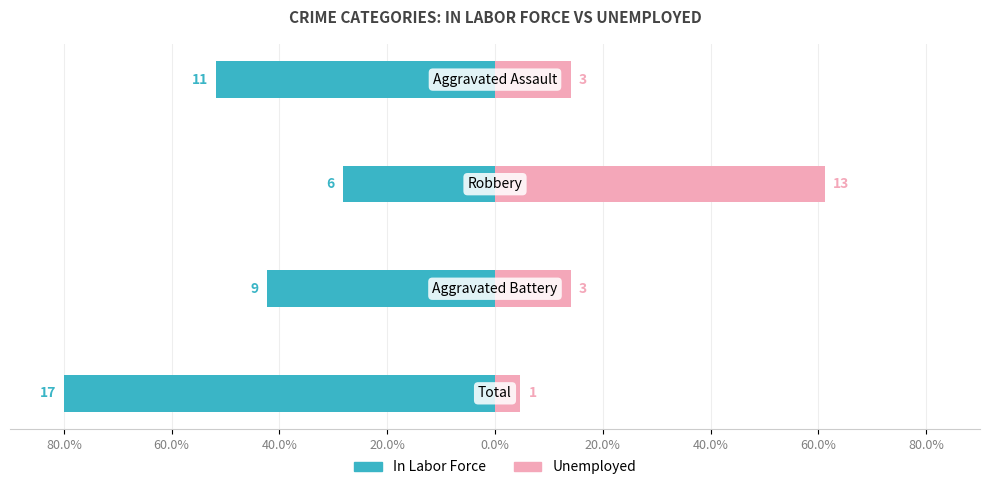

True or false: Unemployed has a value of 7.2 at 80.0%.

False